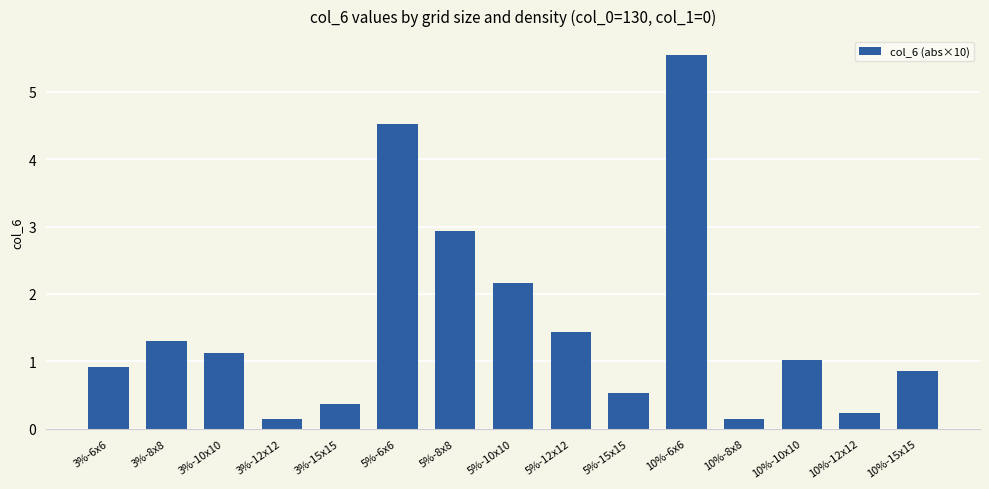

What is the value of the 8th bar from the left?

2.2